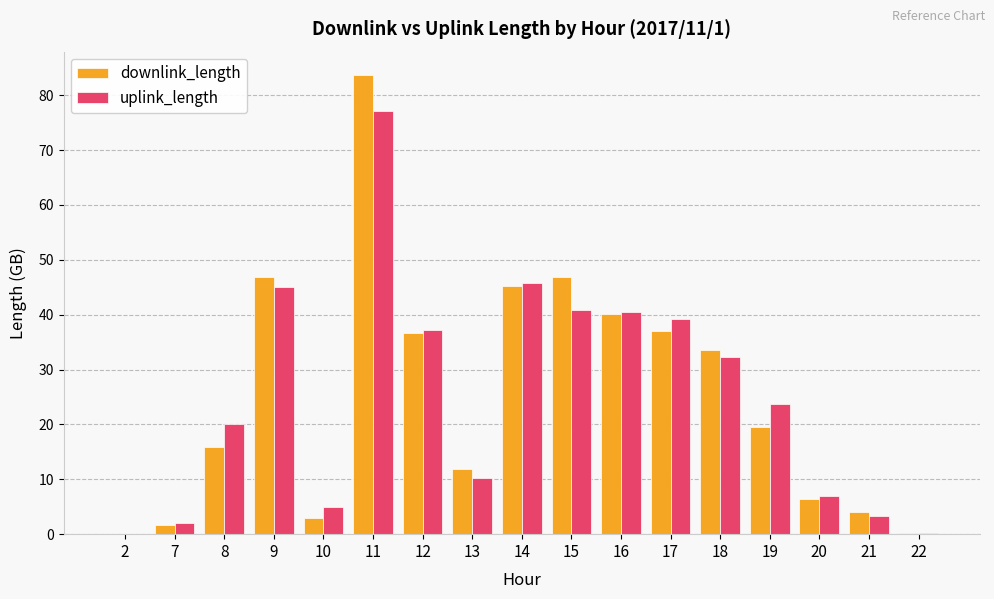

Between 13 and 21, which series saw the biggest shift?

downlink_length